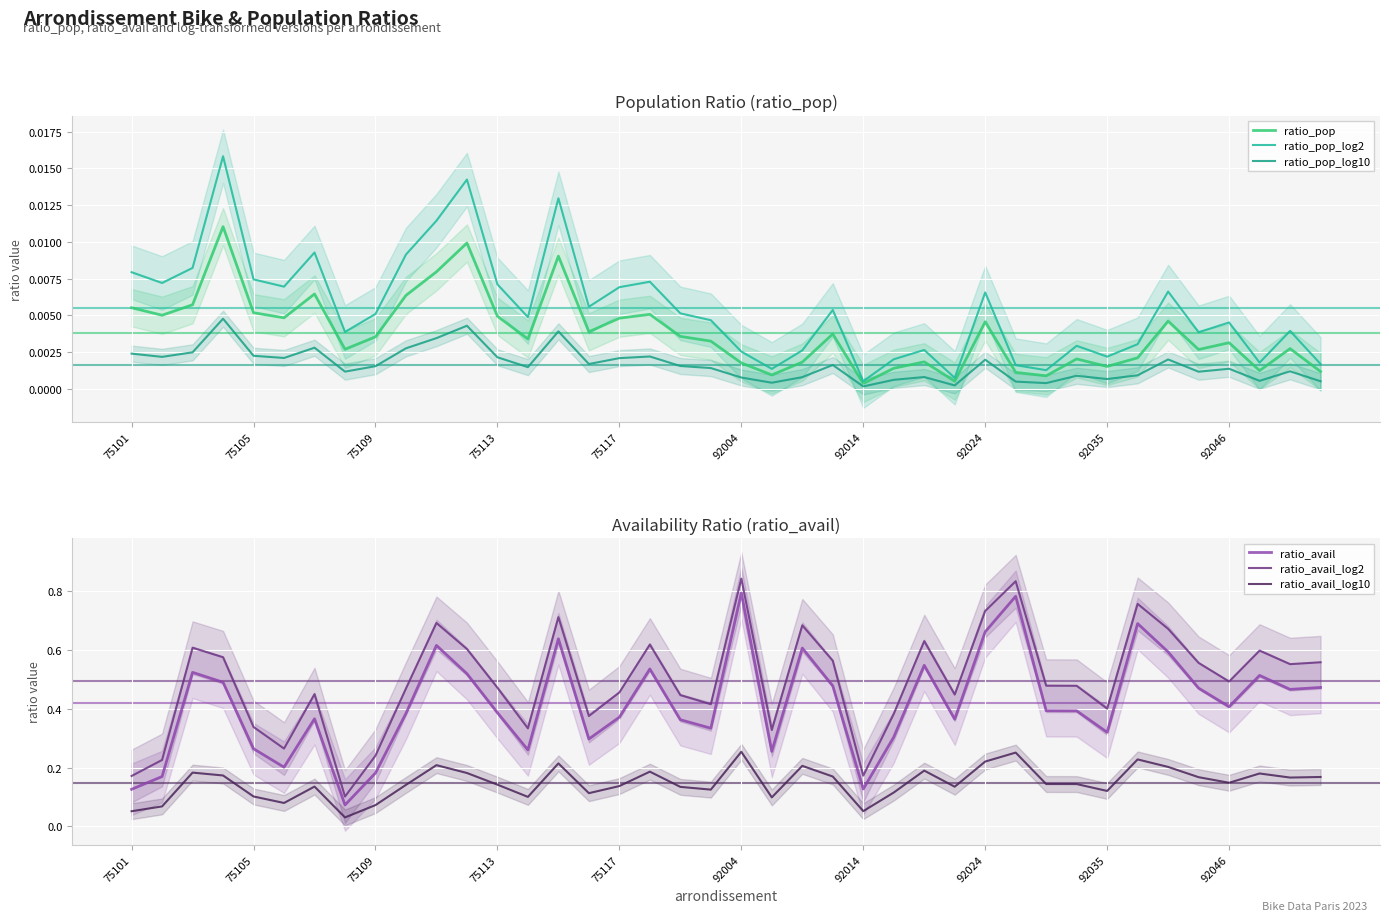

True or false: ratio_avail_log2 and ratio_avail cross at least once.

False